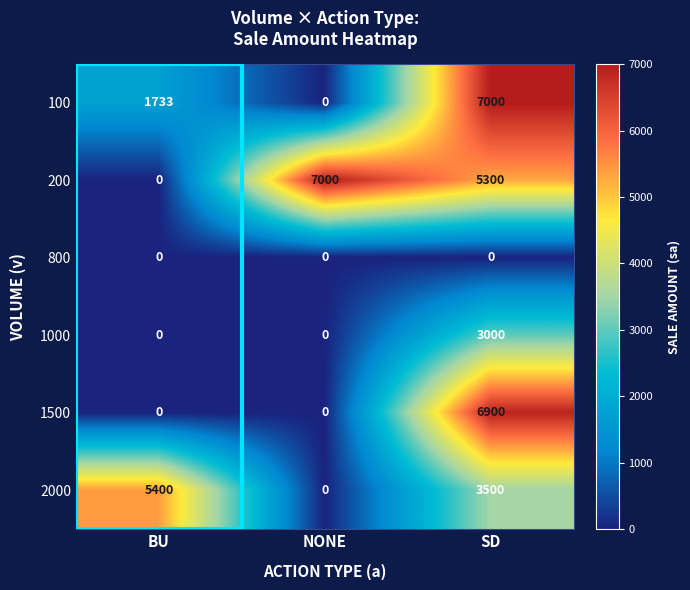

At SD, list the series in order from largest to smallest.

100, 1500, 200, 2000, 1000, 800